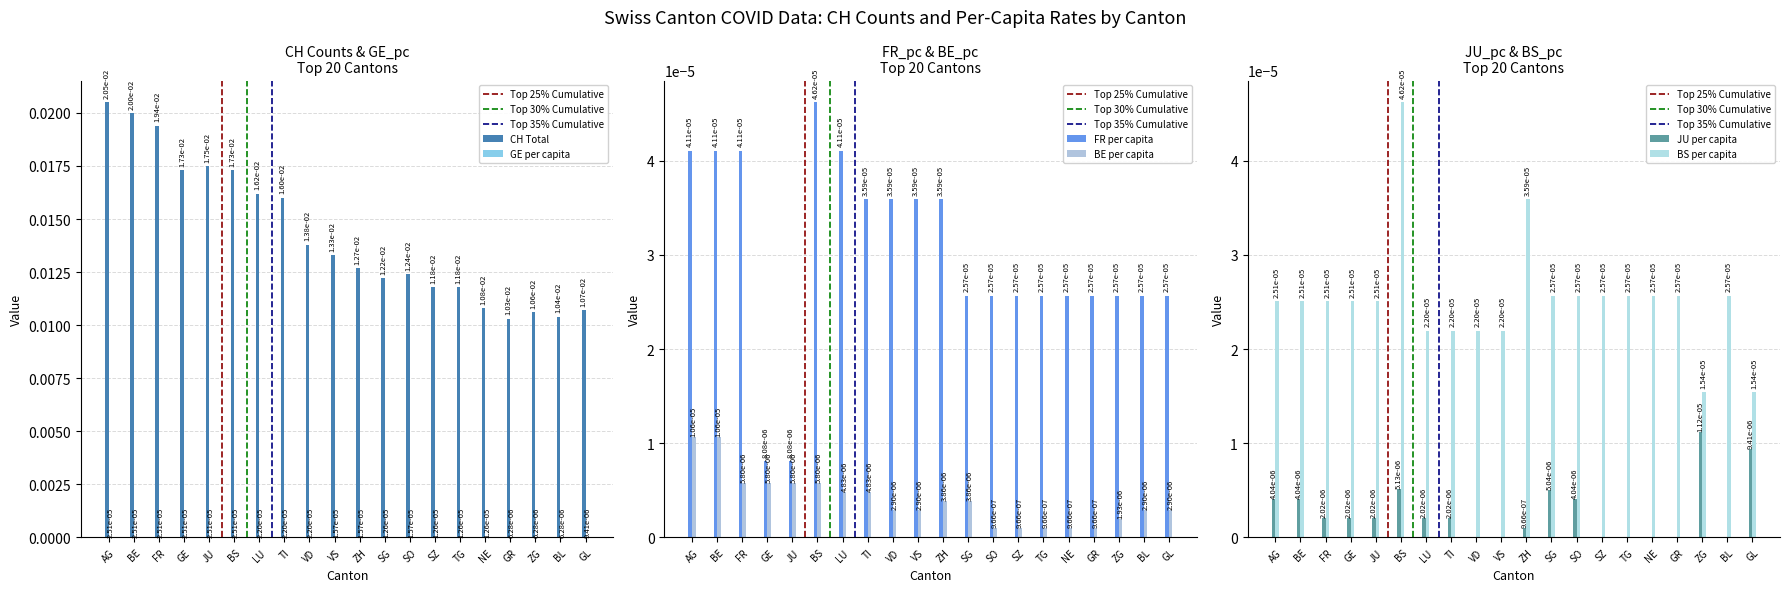

Between BS and BE, which is larger?

BE